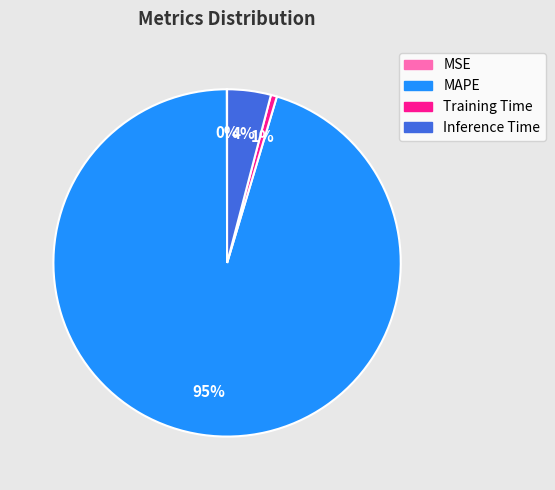

To the nearest percent, what is the difference between the largest and smallest slice percentages?

95%